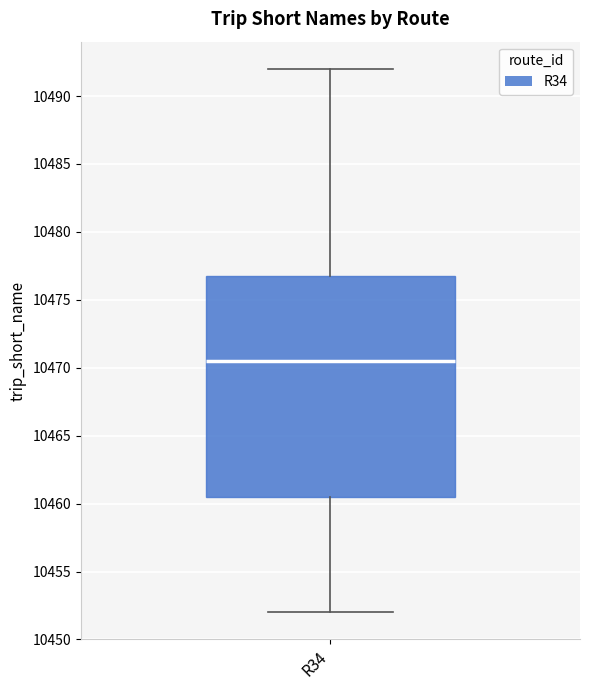

Read this box plot against the y-axis: the position of the median line, the range covered by the box, and the ends of both whiskers. The values are not printed on the chart, so give them approximately, as read against the axis.

median 10470.5, box 10460.5 to 10477.0, whiskers 10452.0 to 10492.0